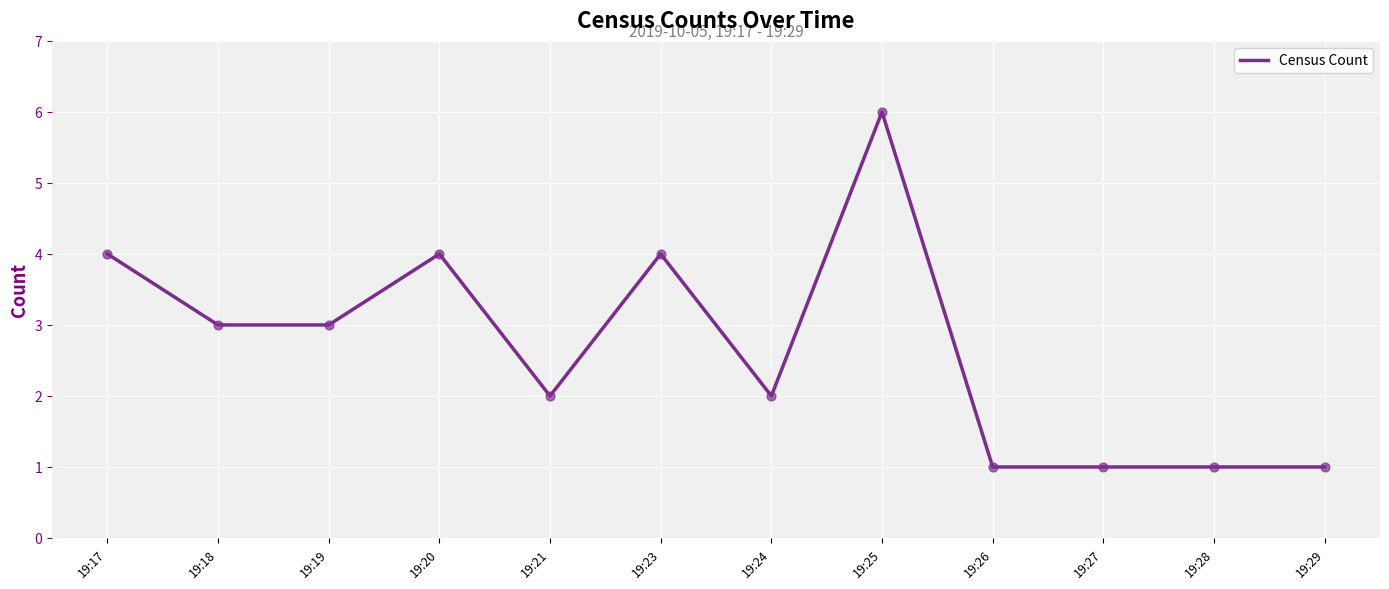

Which has a higher value, 19:27 or 19:17?

19:17